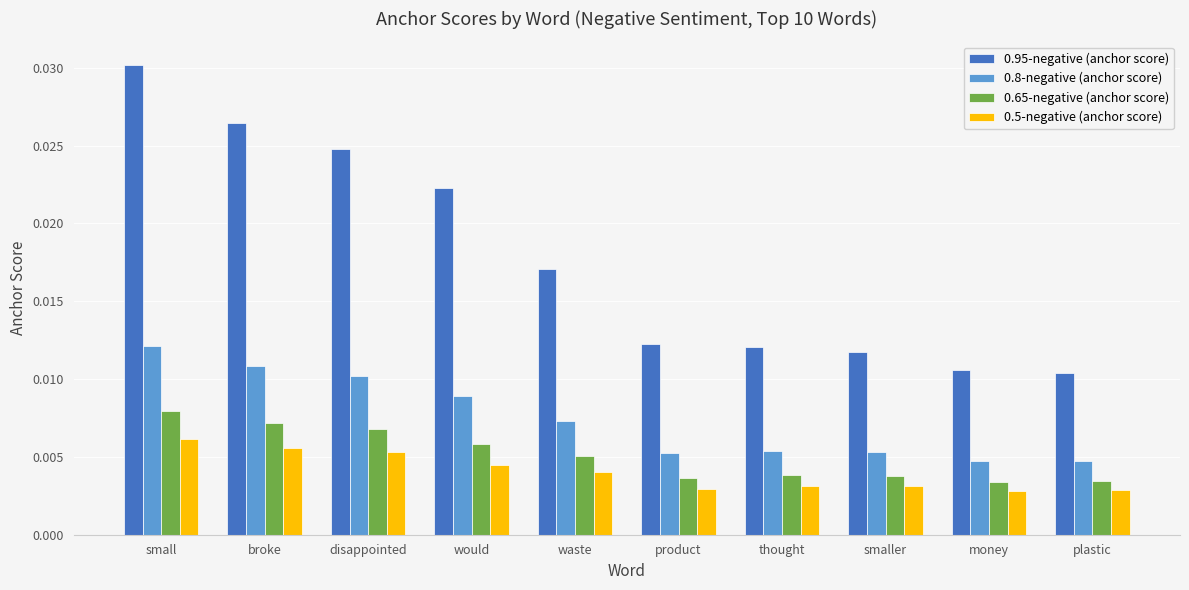

What is the label of the 10th bar from the right?

small